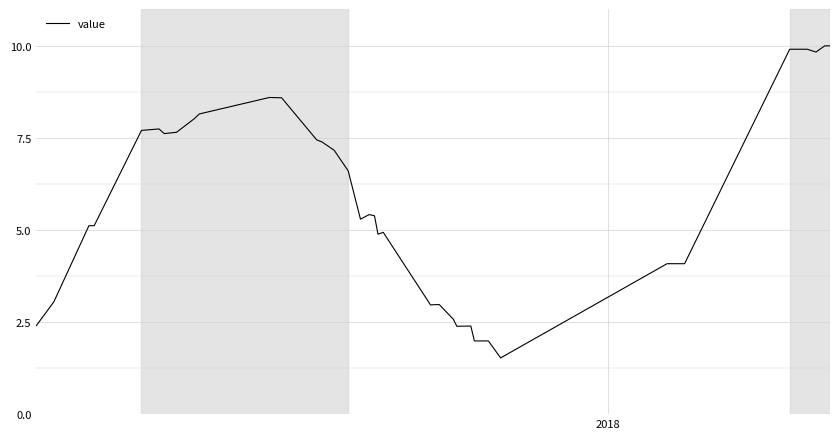

What is the difference between the maximum and minimum values?

8.5